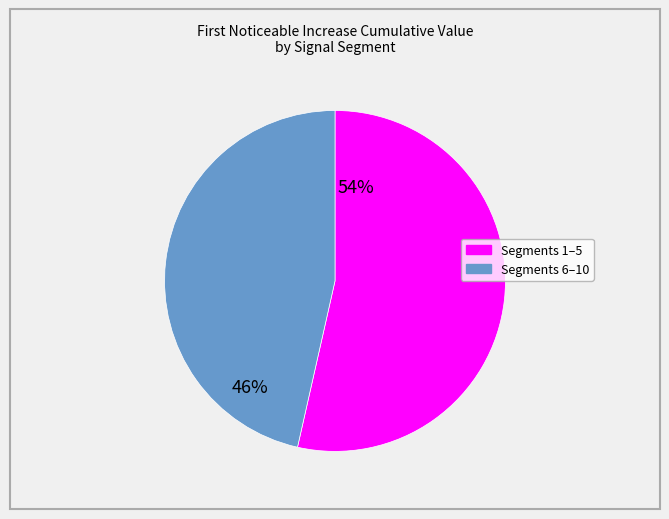

Does any single category account for the majority?

Yes